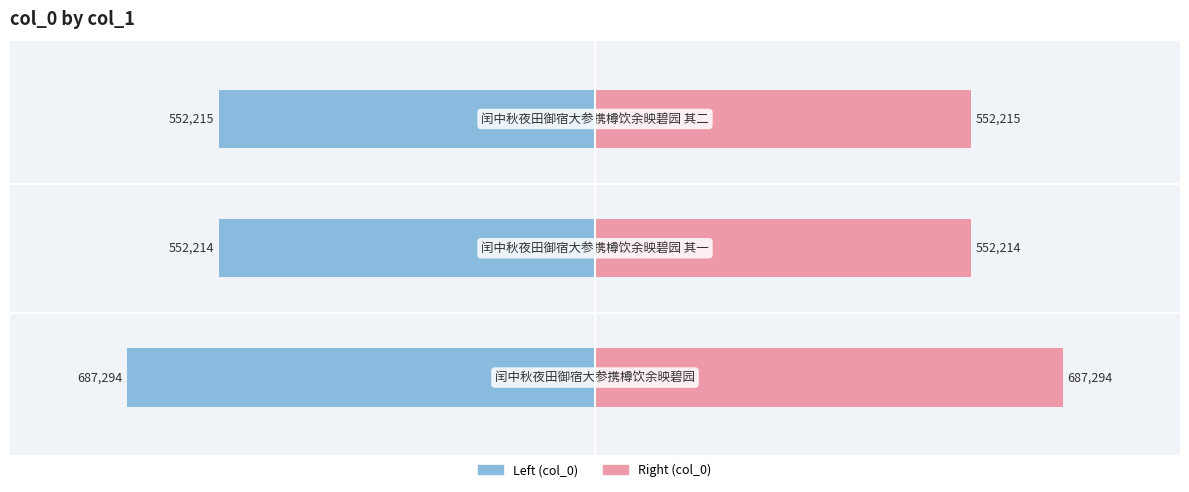

What is the highest value of the col_0 (right) series?

687294